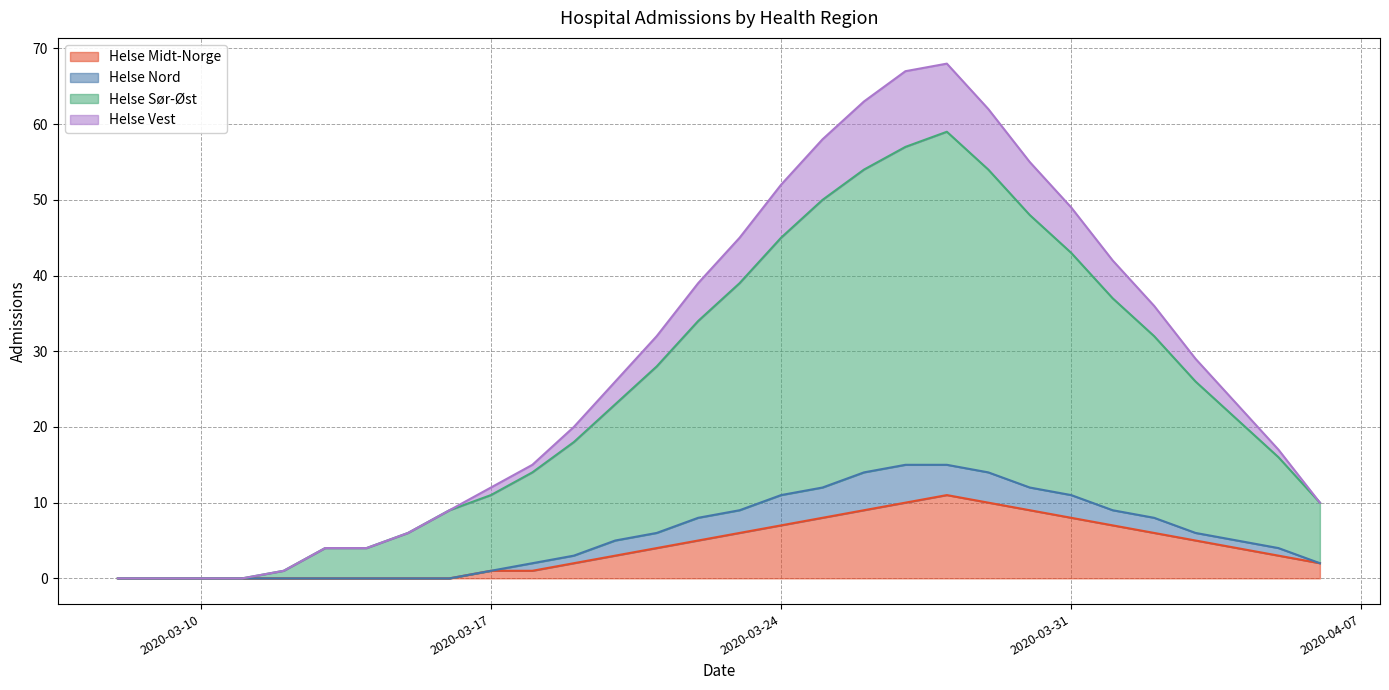

What is the highest value of the Helse Midt-Norge series?

11